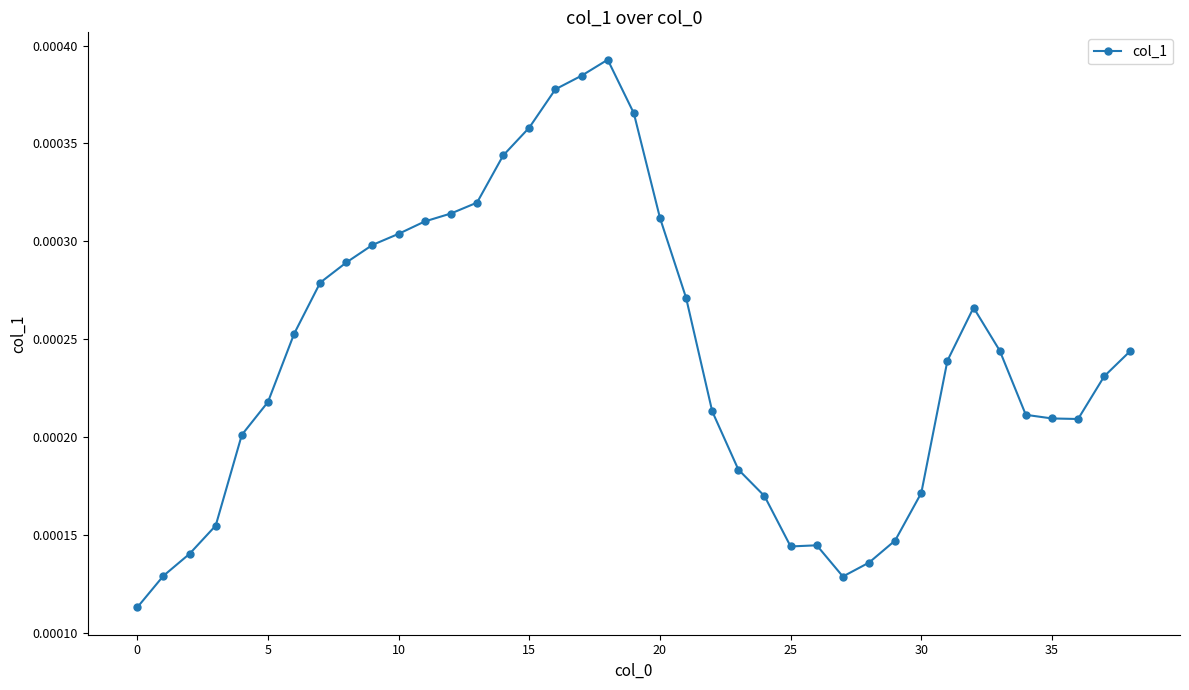

True or false: the data has more than 0 interior local peaks.

True